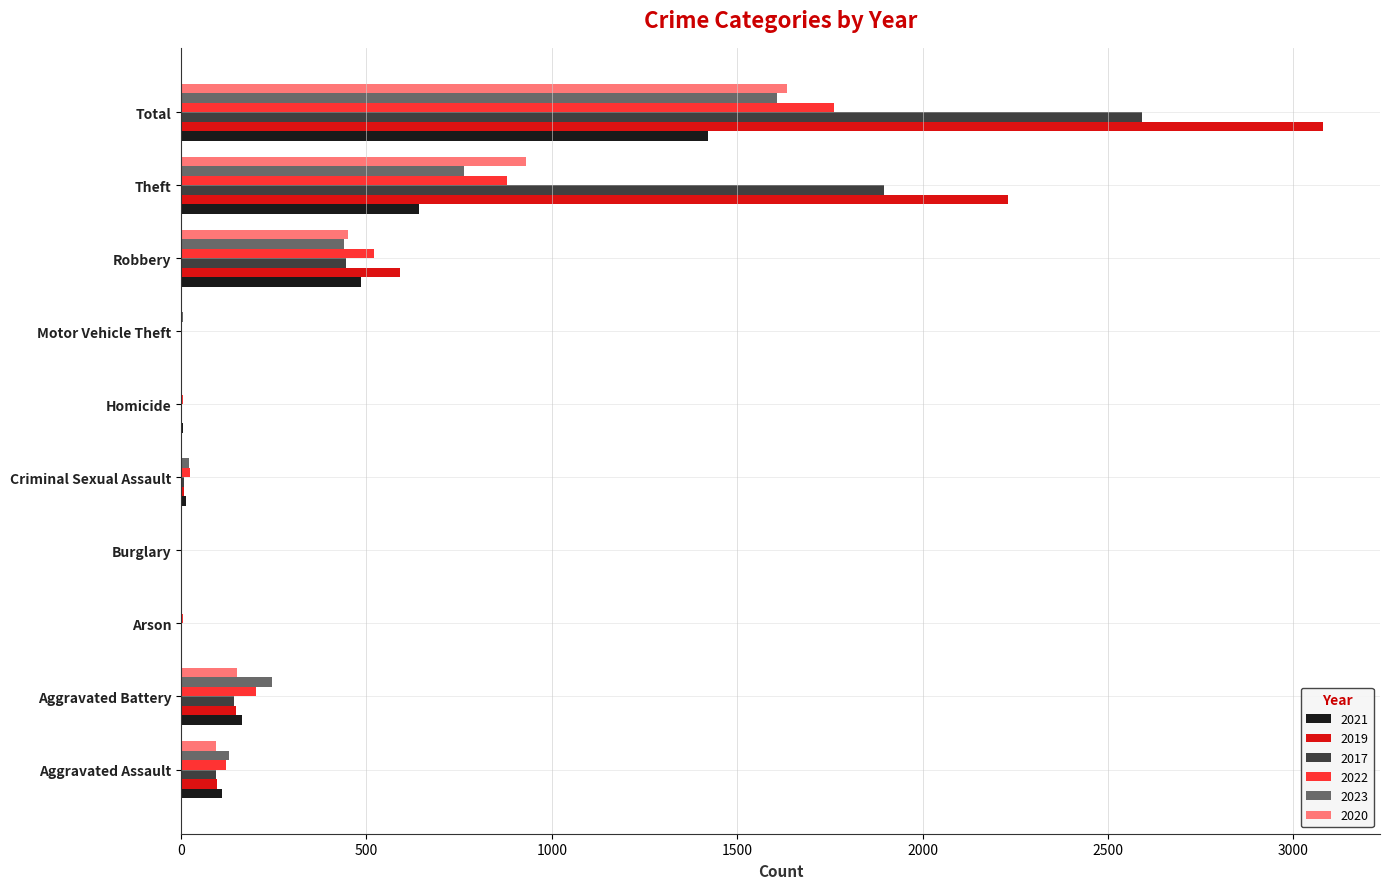

The 2020 series shows 836 at Total. True or false?

False